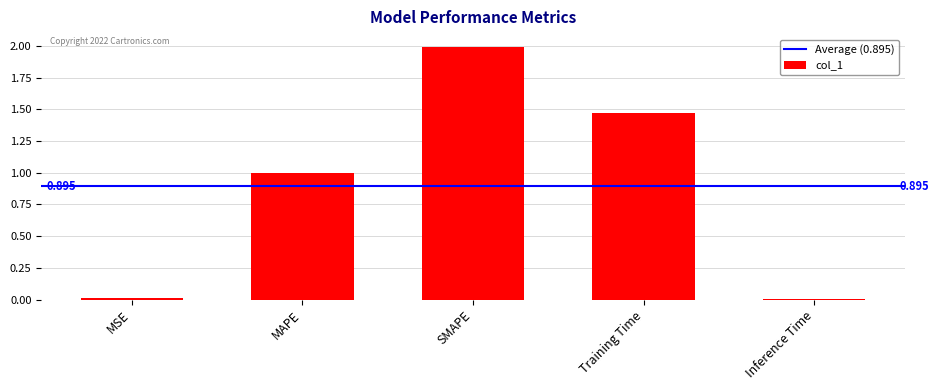

What is the maximum value shown in the chart?

2.0